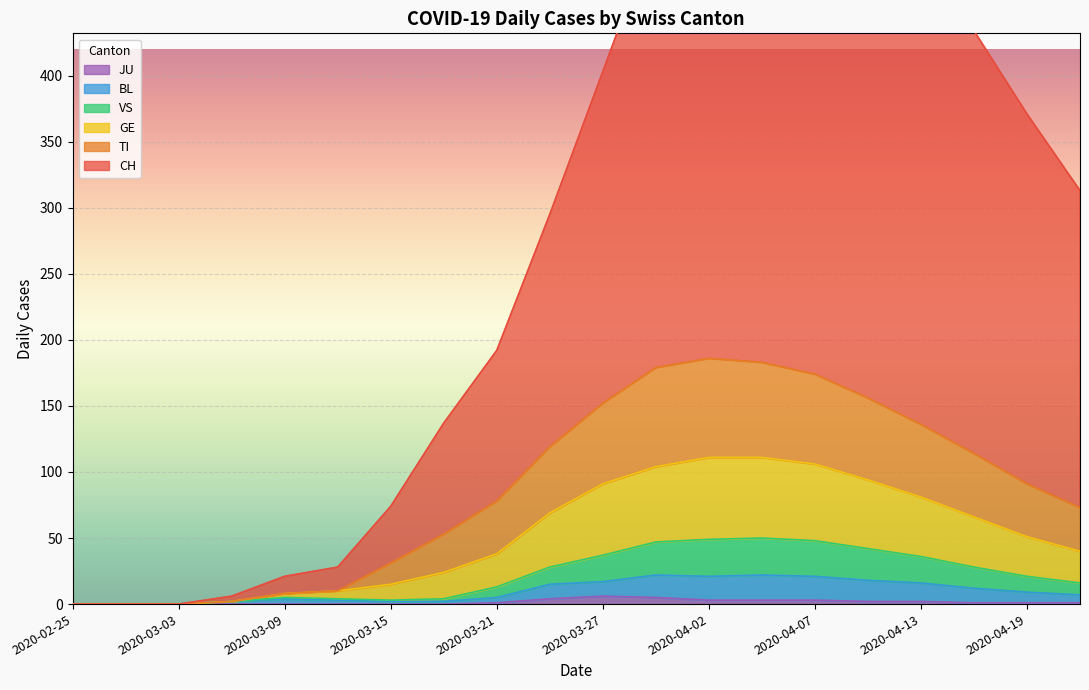

How many lines are shown in the chart?

6